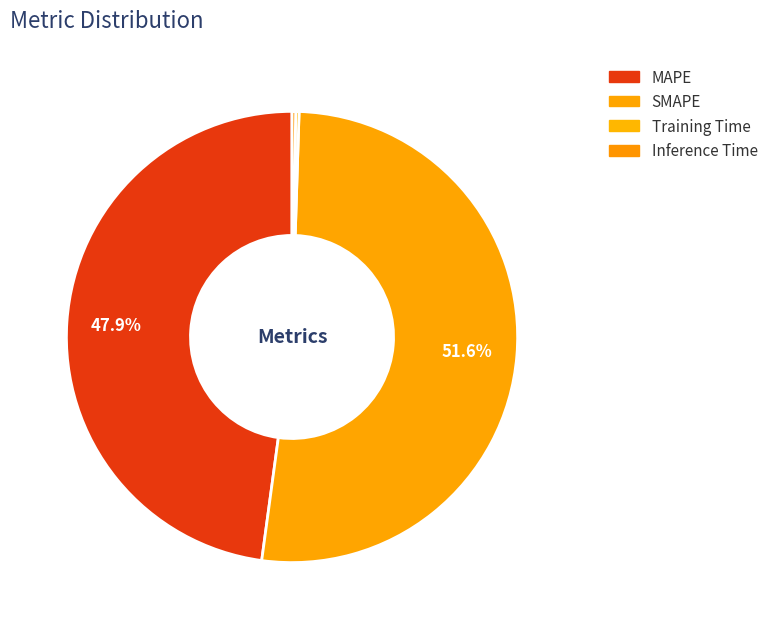

To the nearest percent, what is the difference between the SMAPE and Inference Time slice percentages?

51%